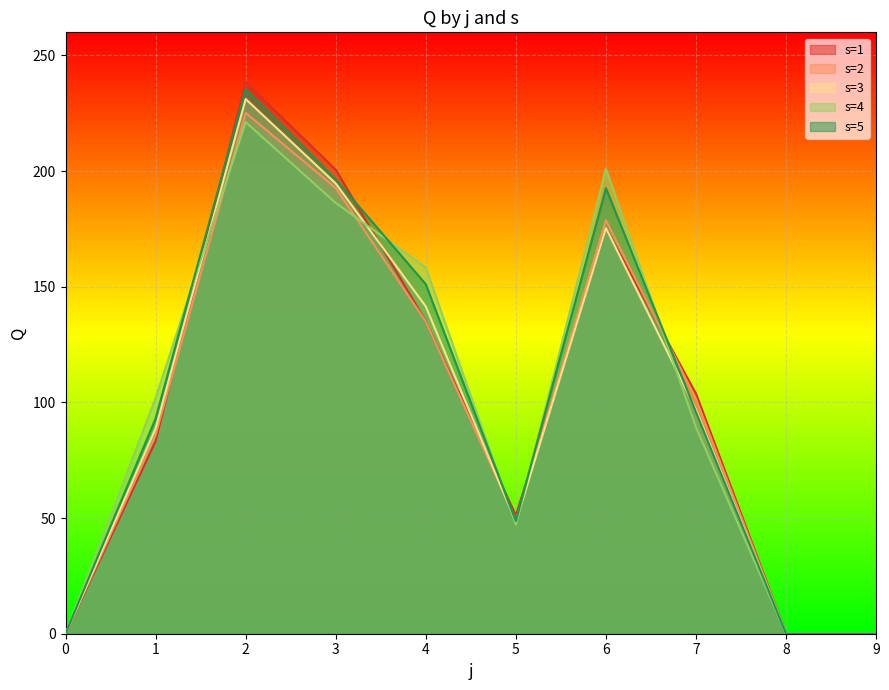

Which series has the largest total across all categories?

s=5